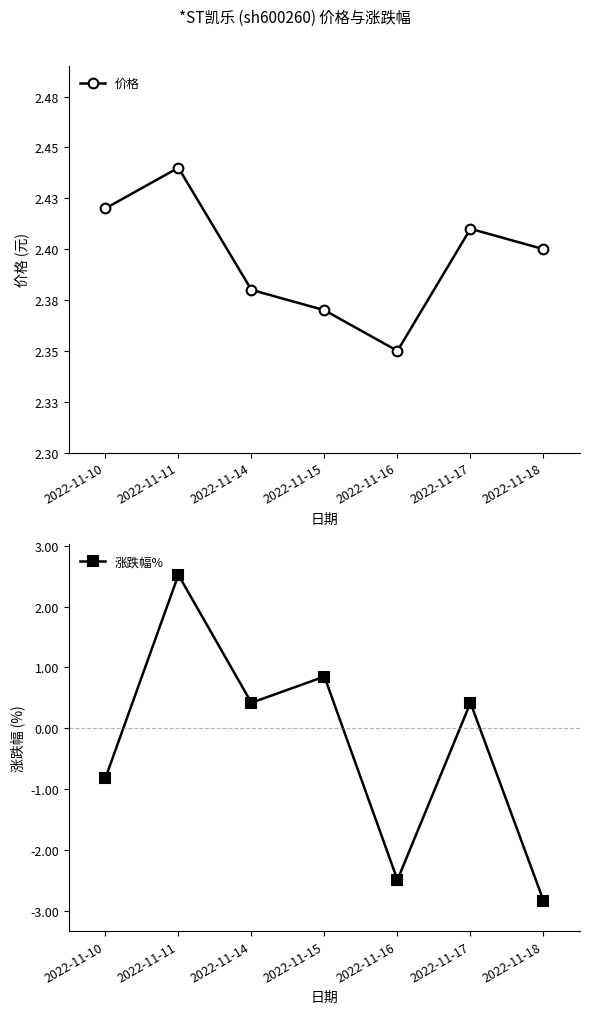

What is the sum of all 涨跌幅% values?

-1.9